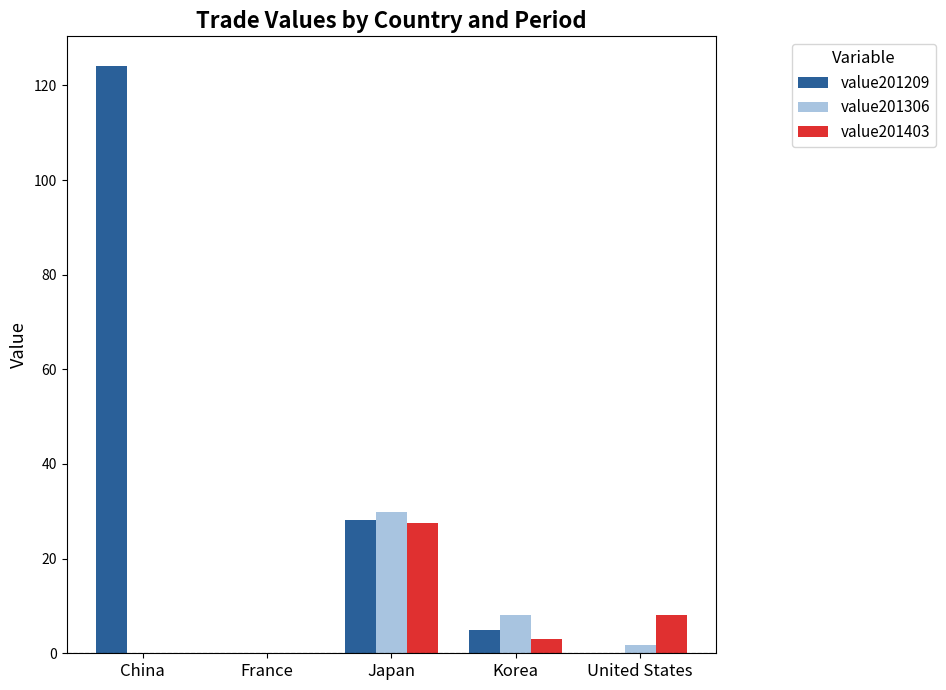

How many groups of bars are there?

5